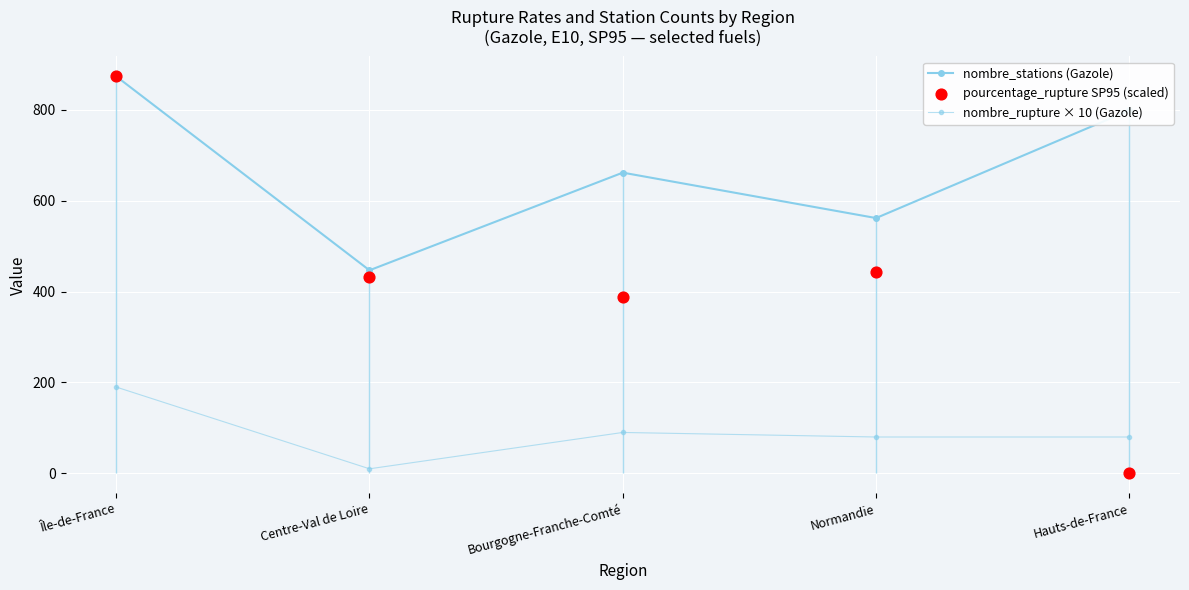

At how many categories does at least one series exceed 81?

5